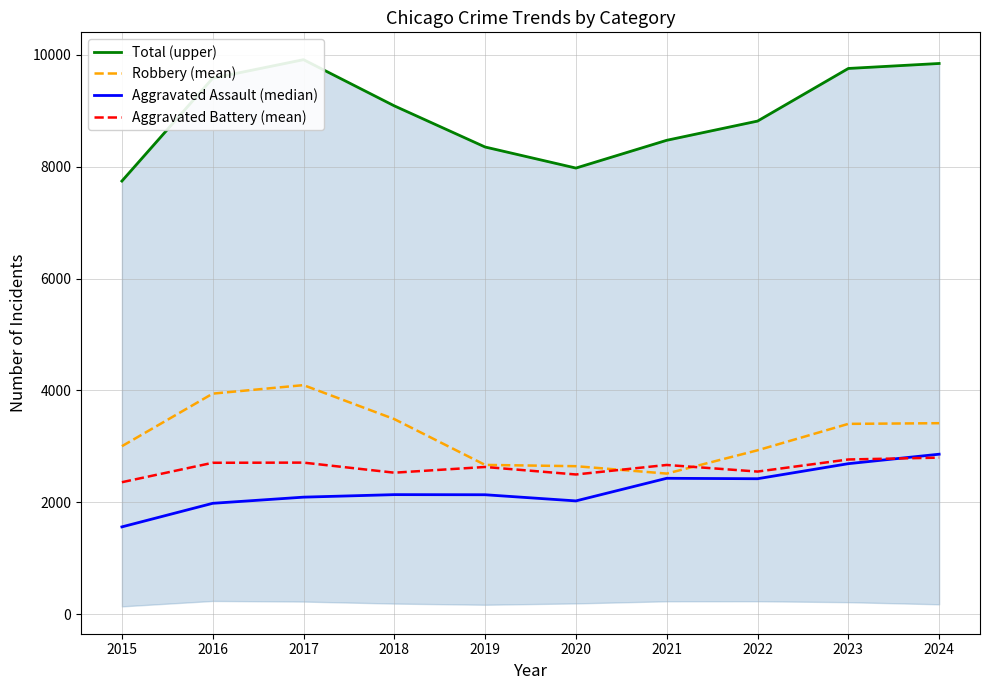

How many lines are shown in the chart?

4